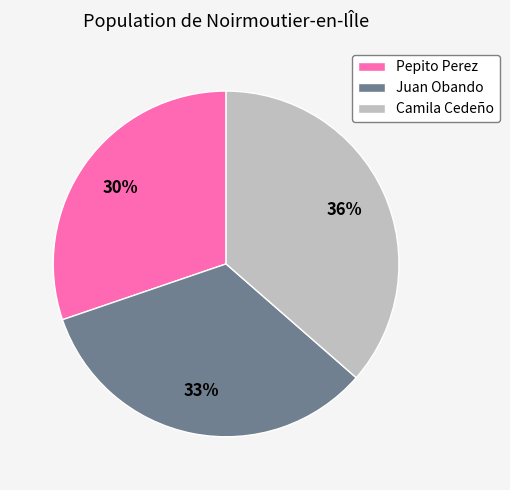

Is it true that Pepito Perez is 30% of the pie?

True